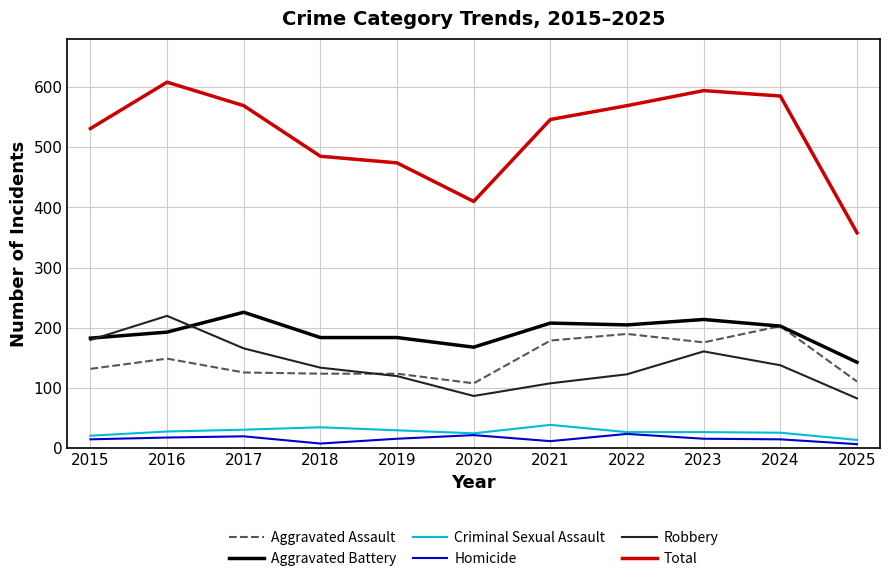

How many intersections are there between Aggravated Assault and Robbery?

1